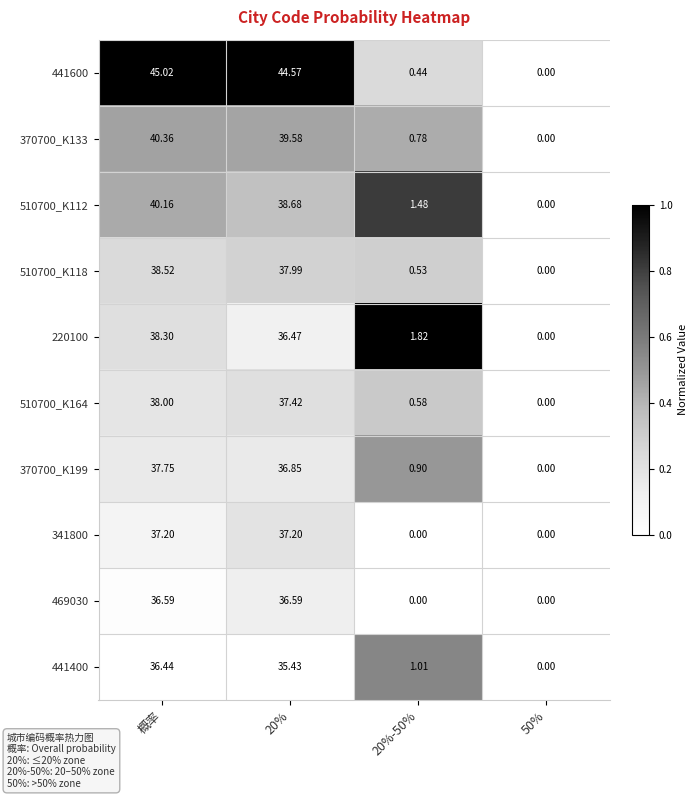

How many data points does each series have?

4